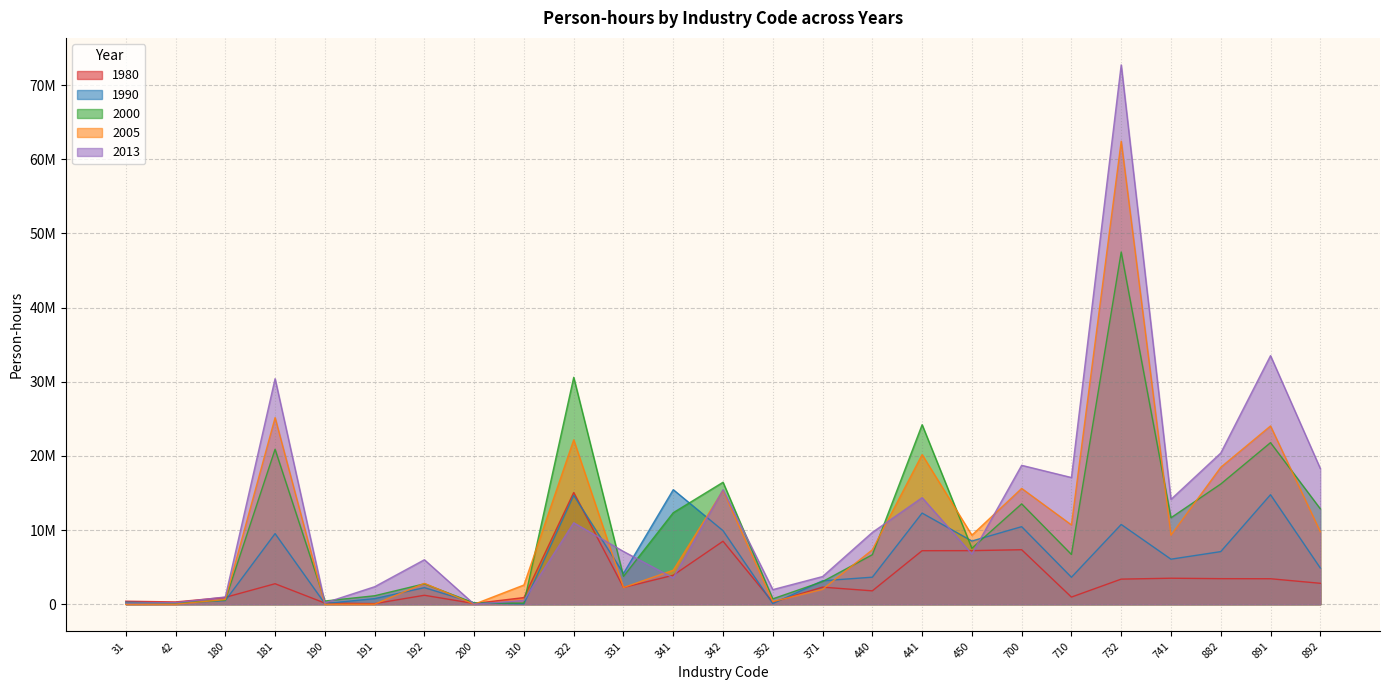

Reading left to right, transcribe all the data shown in this chart.

pwrkhrs_80: 410400	308960	926680	2764480	157000	80080	1207960	95800	896400	15066300	2257920	3906380	8493180	270880	2303200	1805100	7218140	7226200	7349660	963580	3385720	3506060	3448160	3437480	2822060
pwrkhrs_90: 273840	134196	489960	9521778	93600	757158	2235618	186420	42120	14687829	4145535	15448875	9918828	78720	3163590	3646881	12289770	8521806	10458315	3638286	10755921	6073728	7096185	14769732	4889871
pwrkhrs_00: 164320	132860	565032	20896763	433900	1142371	2753444	160960	152360	30597286	3754029	12342504	16449007	726826	3051976	6677408	24208379	7545113	13533379	6712195	47495605	11662034	16209304	21790459	12868315
pwrkhrs_05: 0	9600	626240	25161737	2016	4160	2818691	0	2594592	22170165	2251996	4591588	15343229	352560	2011460	7340116	20174069	9314248	15615228	10694685	62441537	9312050	18466590	24038883	9782090
pwrkhrs_13: 153600	210000	979362	30412445	181305	2361240	5999468	0	507960	10984655	7116426	3543225	15436415	1970385	3732072	9686635	14371424	6765143	18733020	17086609	72733416	14142858	20388292	33519009	18303575